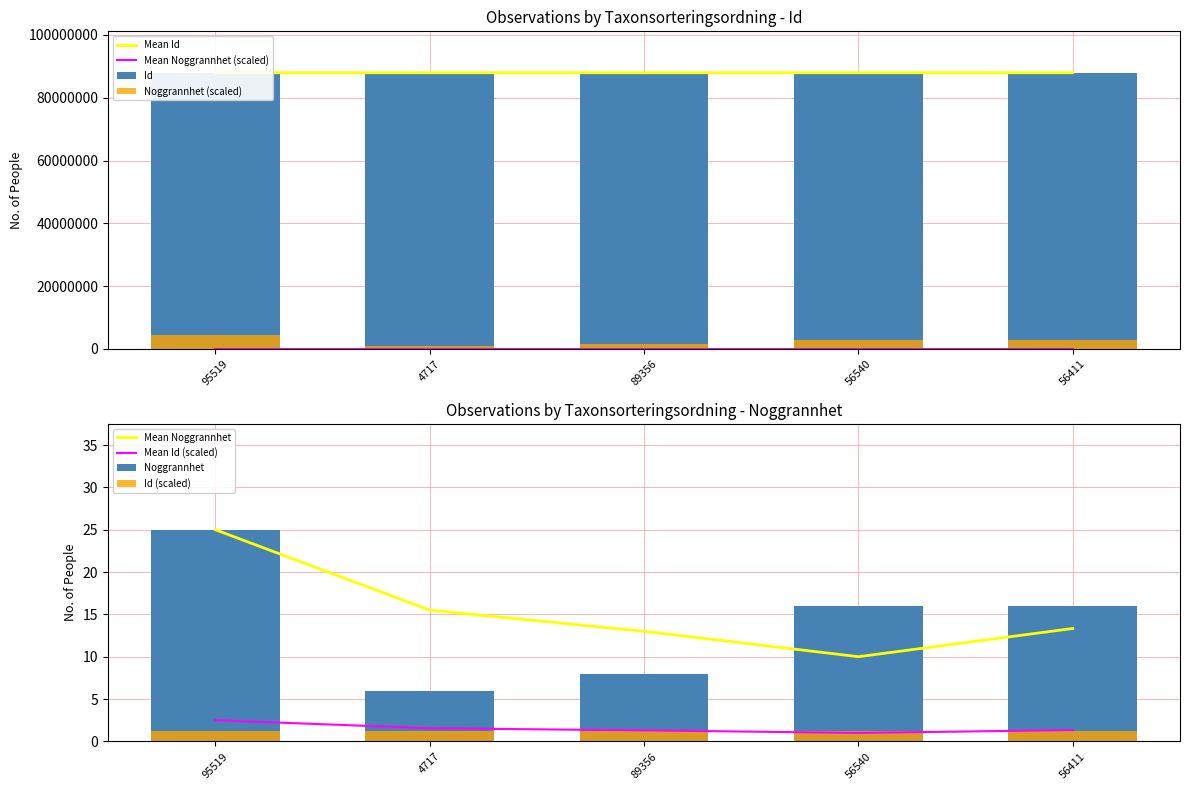

Is it true that Mean Noggrannhet equals 3.8 at 89356?

False